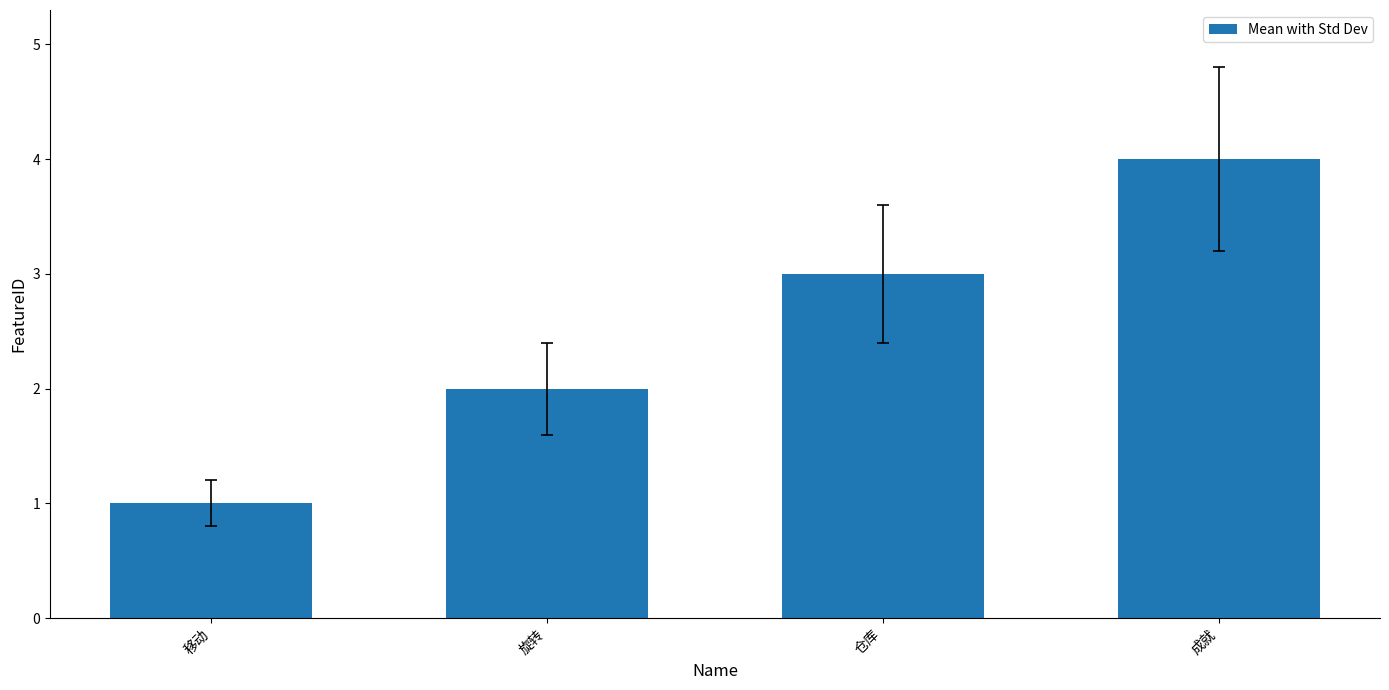

Does the chart contain stacked bars?

No